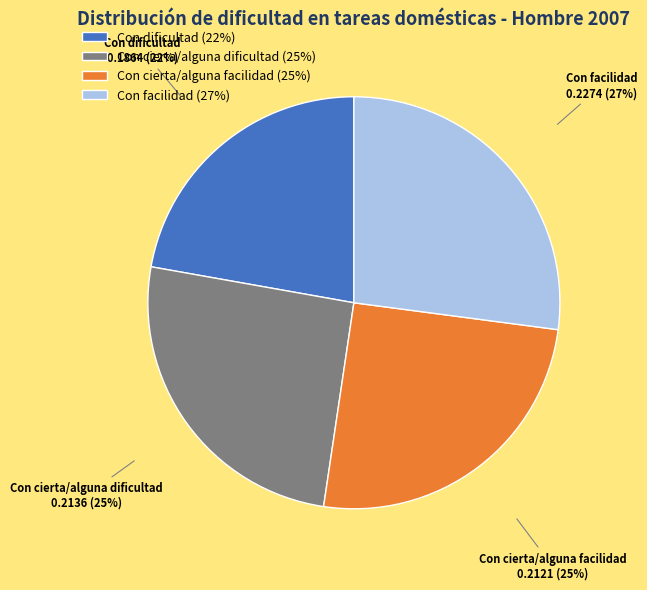

To the nearest percent, what is the difference between the largest and smallest slice percentages?

5%